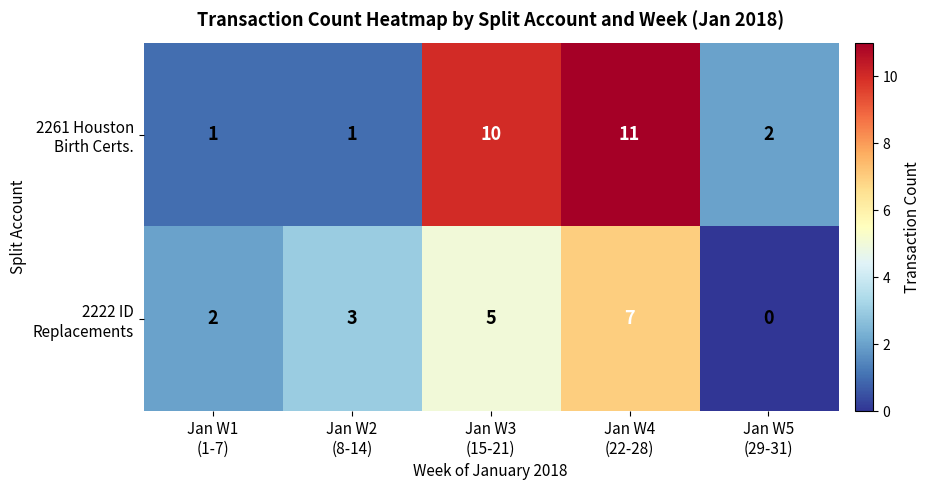

What is the maximum value shown in the chart?

11